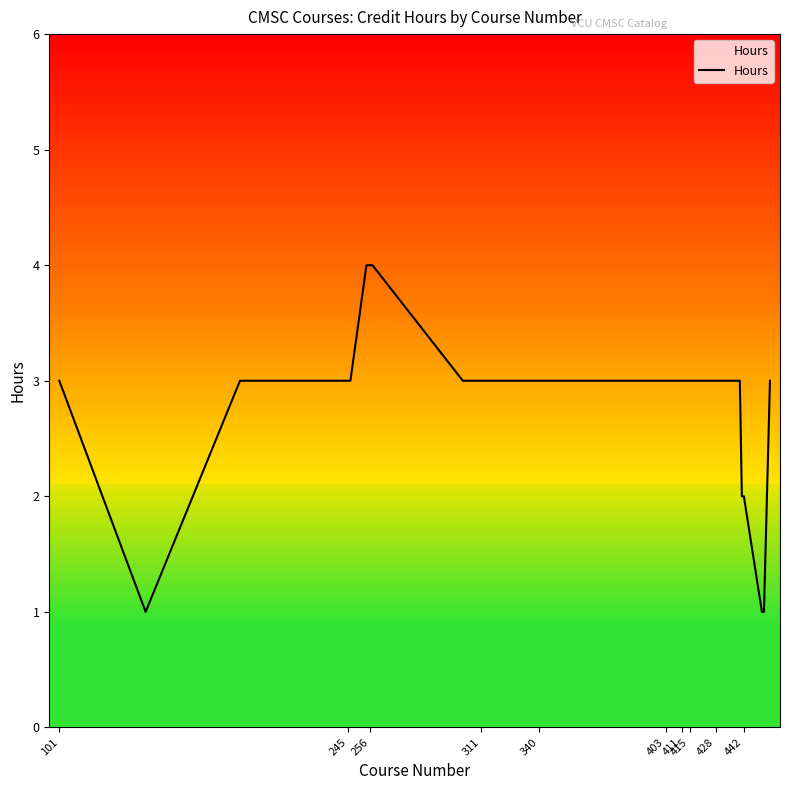

What is the difference between the maximum and minimum values?

3